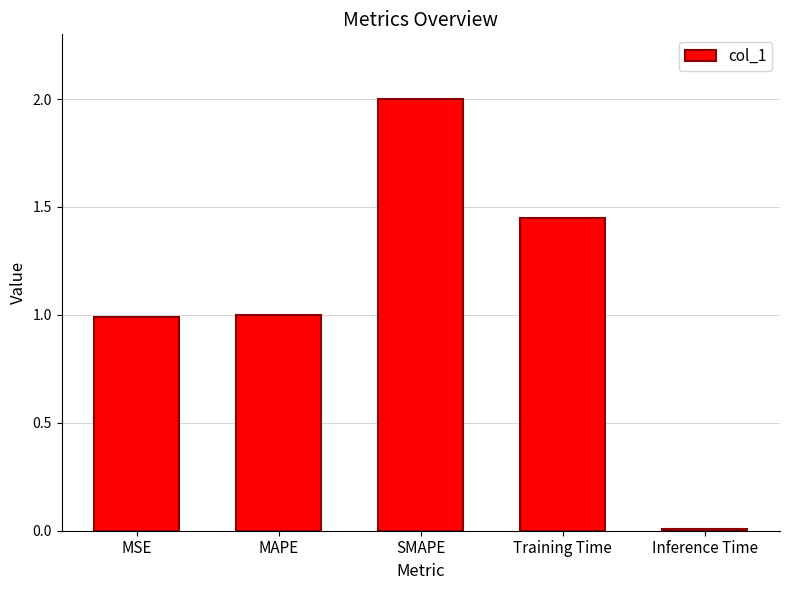

What is the label of the 4th bar from the left?

Training Time